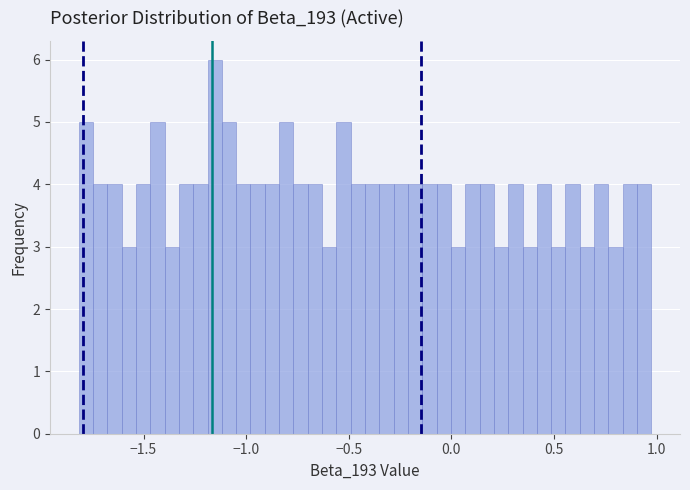

Around what value on the x-axis is the tallest bar? Give the approximate position of its centre, as read against the axis.

-1.15